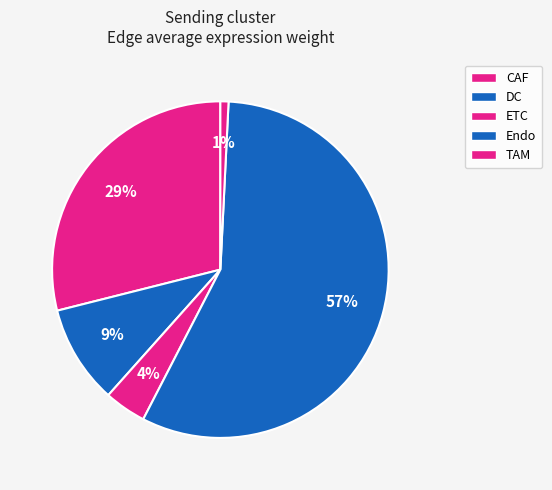

What percentage is the Endo slice, to the nearest percent?

57%